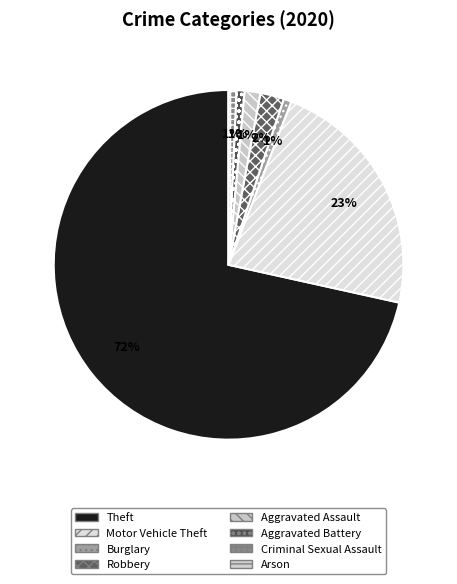

To the nearest percent, what is the combined percentage of Burglary and Robbery?

3%